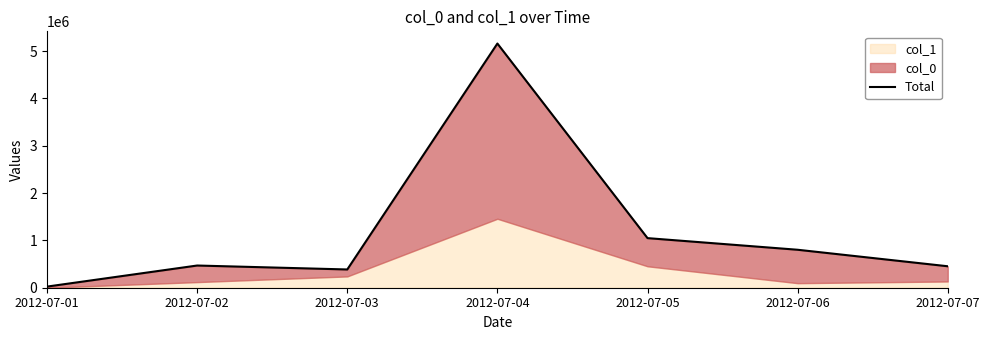

How many data points are above 469205?

3